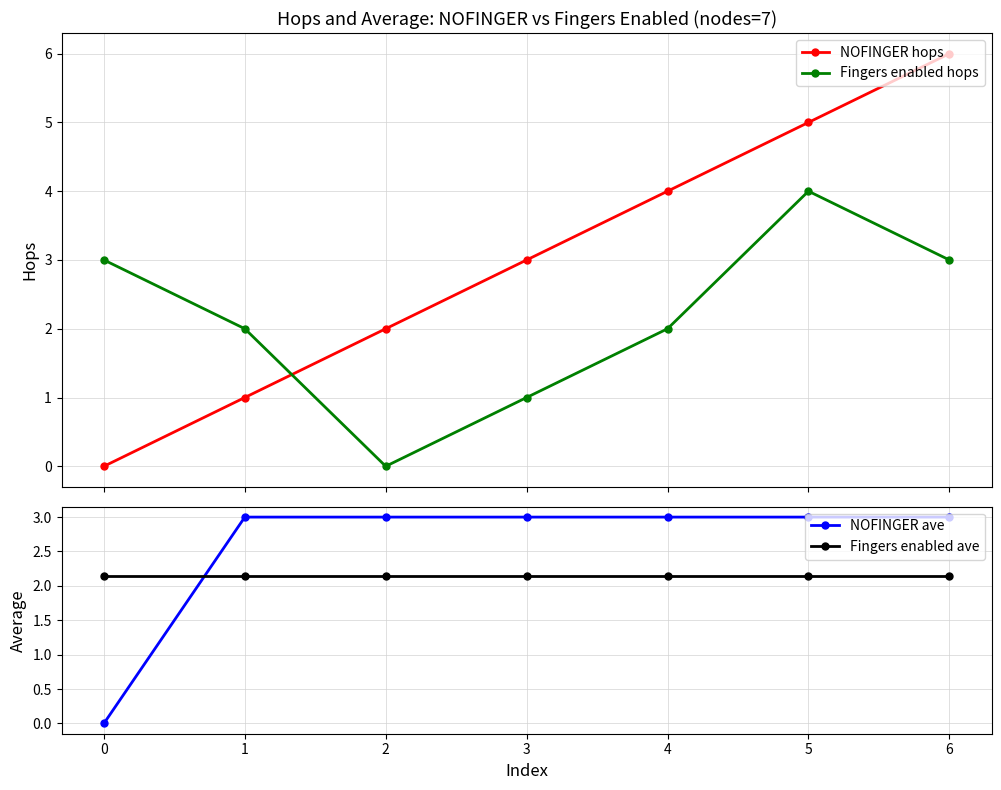

Reading right to left, transcribe all the data shown in this chart.

NOFINGER hops: 6=6.0	5=5.0	4=4.0	3=3.0	2=2.0	1=1.0	0=0.0
Fingers enabled hops: 6=3.0	5=4.0	4=2.0	3=1.0	2=0.0	1=2.0	0=3.0
NOFINGER ave: 6=3.0	5=3.0	4=3.0	3=3.0	2=3.0	1=3.0	0=0.0
Fingers enabled ave: 6=2.1	5=2.1	4=2.1	3=2.1	2=2.1	1=2.1	0=2.1